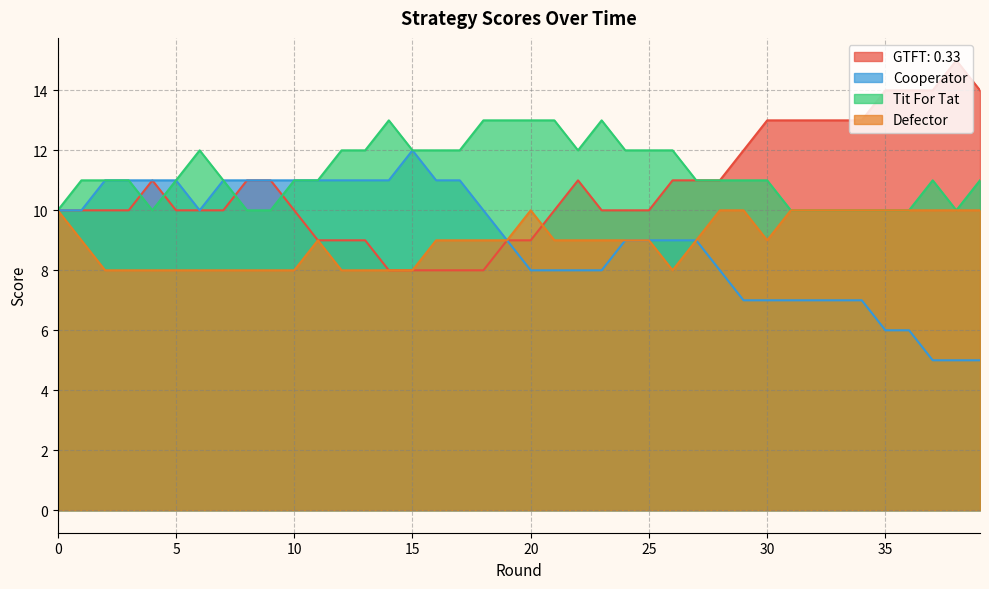

True or false: Tit For Tat has more than 0 points higher than both neighbors.

True